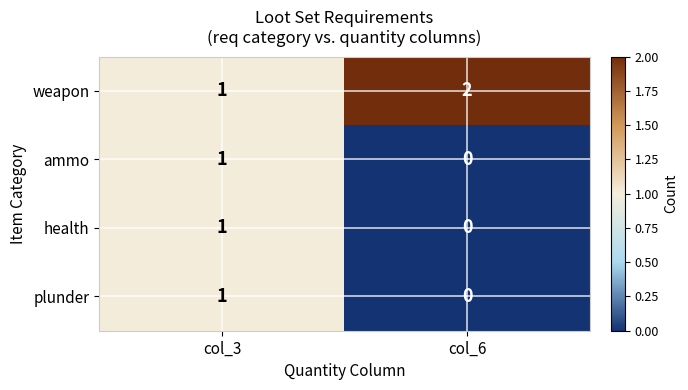

Which series has the largest total across all categories?

weapon